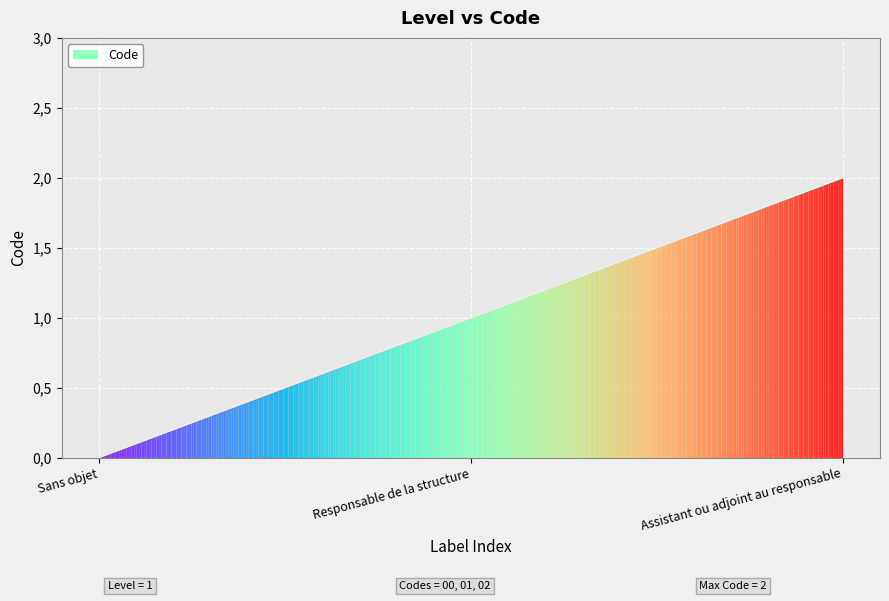

Does the chart display data point markers on the line(s)?

No